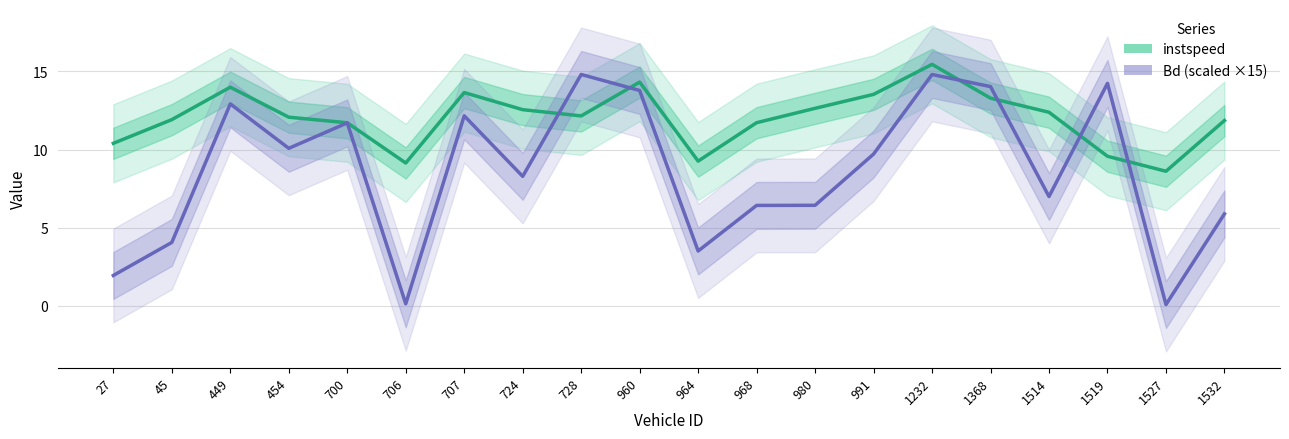

Rank the categories by Bd (scaled) value from highest to lowest.

728, 1232, 1519, 1368, 960, 449, 707, 700, 454, 991, 724, 1514, 980, 968, 1532, 45, 964, 27, 706, 1527